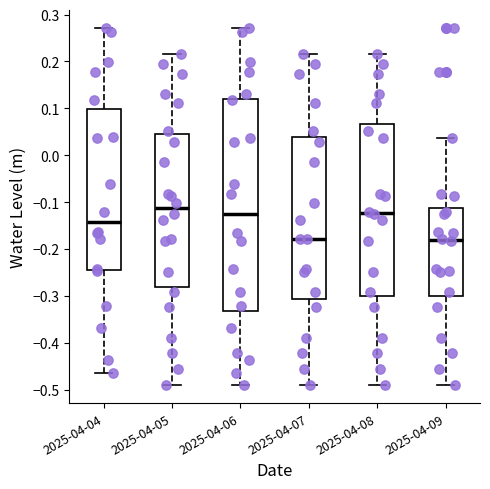

Reading left to right, transcribe this box plot: for each box, give where its median line is, the range the box spans, and where its two whiskers end, as read against the y-axis. The values are not printed on the chart, so give them approximately, as read against the axis.

2025-04-04: median -0.14, box -0.25 to 0.10, whiskers -0.46 to 0.27
2025-04-05: median -0.11, box -0.28 to 0.05, whiskers -0.49 to 0.22
2025-04-06: median -0.12, box -0.33 to 0.12, whiskers -0.49 to 0.27
2025-04-07: median -0.18, box -0.31 to 0.04, whiskers -0.49 to 0.22
2025-04-08: median -0.12, box -0.30 to 0.07, whiskers -0.49 to 0.22
2025-04-09: median -0.18, box -0.30 to -0.11, whiskers -0.49 to 0.04